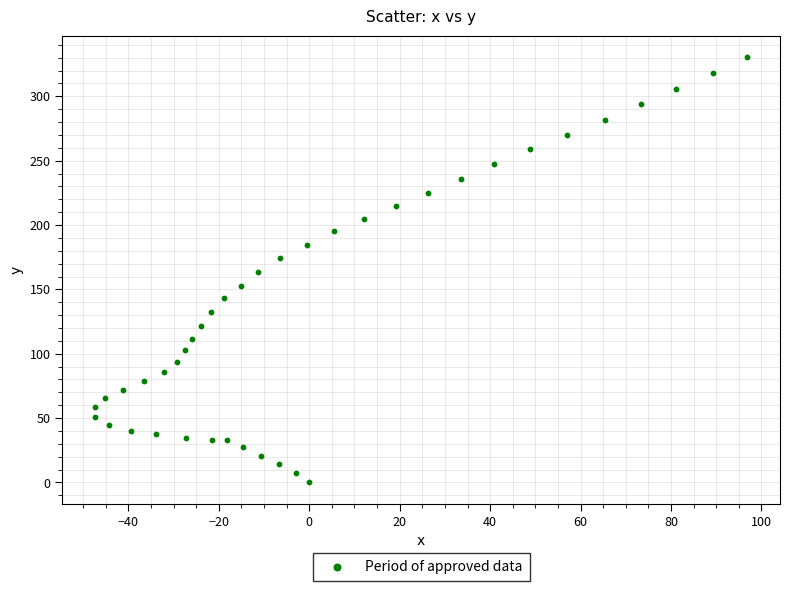

What is the range of X values (max minus min)?

144.3